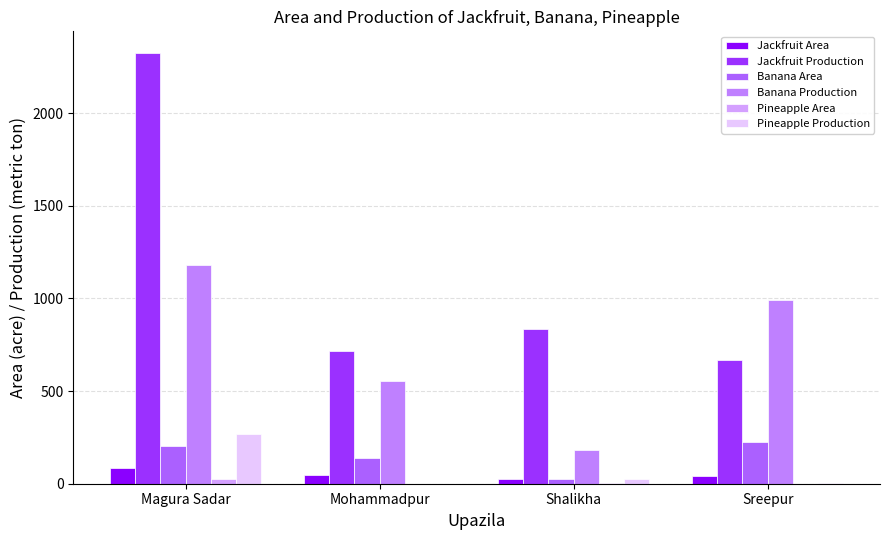

Is the value of Jackfruit Production at Magura Sadar greater than the value of Jackfruit Area at Magura Sadar?

Yes